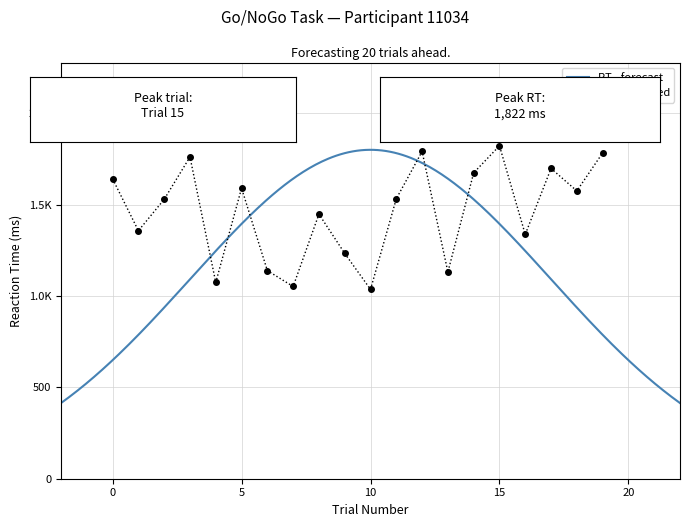

What is the change in value from 3 to 8?

-313